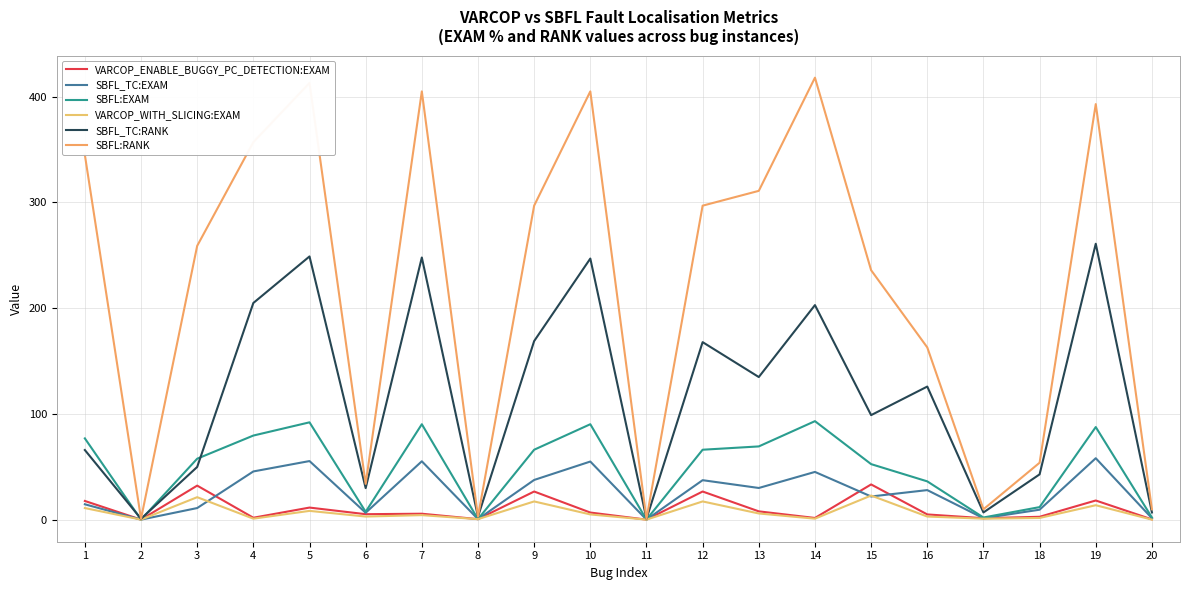

What is the spread (max minus min) of values at 16?

159.9